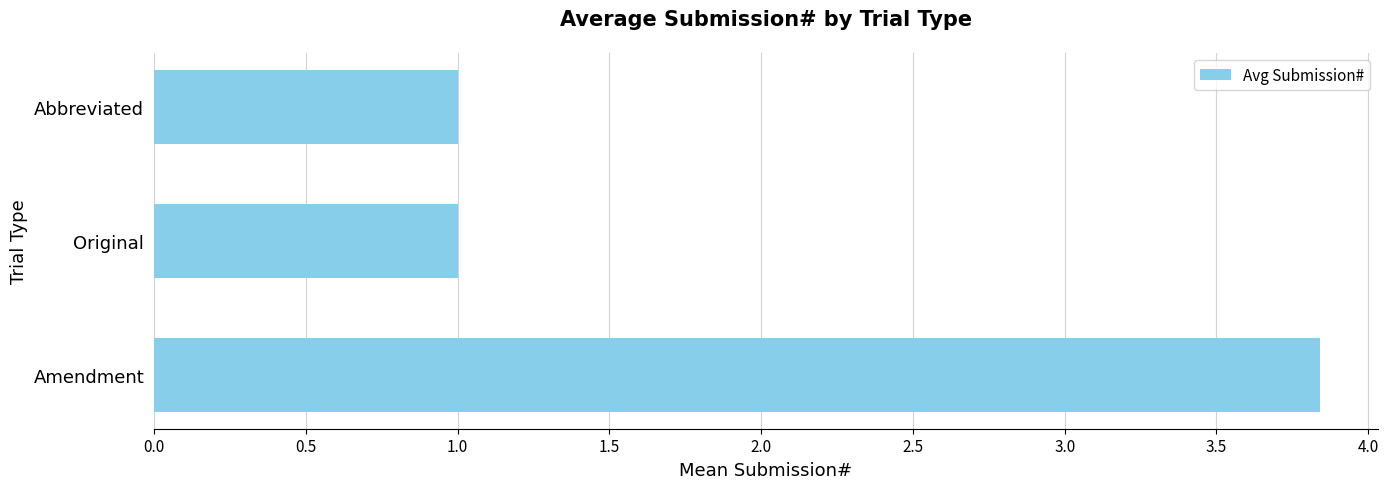

What value does the data have at Abbreviated?

1.0